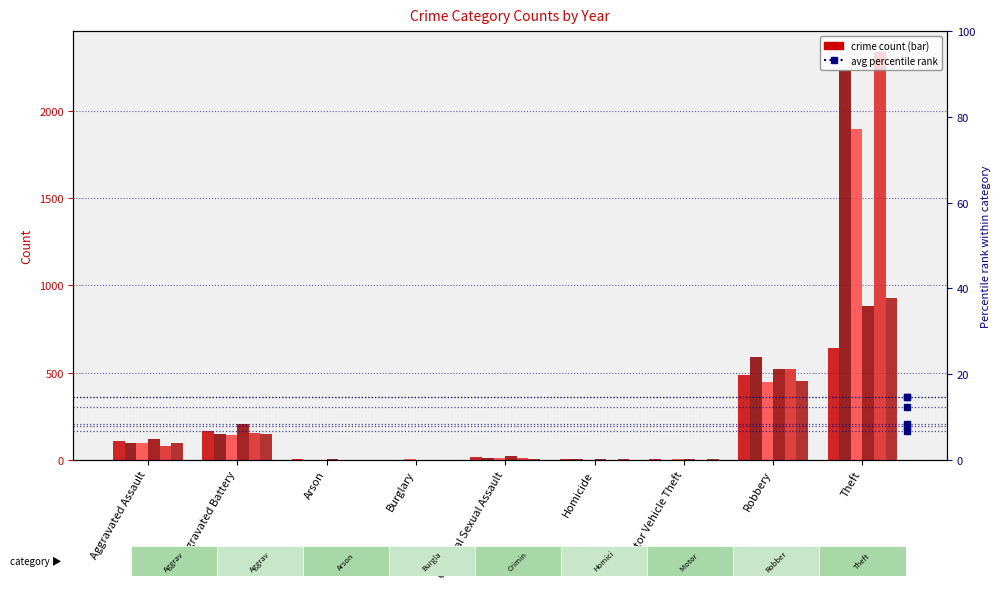

At which label does 2021 reach its minimum?

Burglary